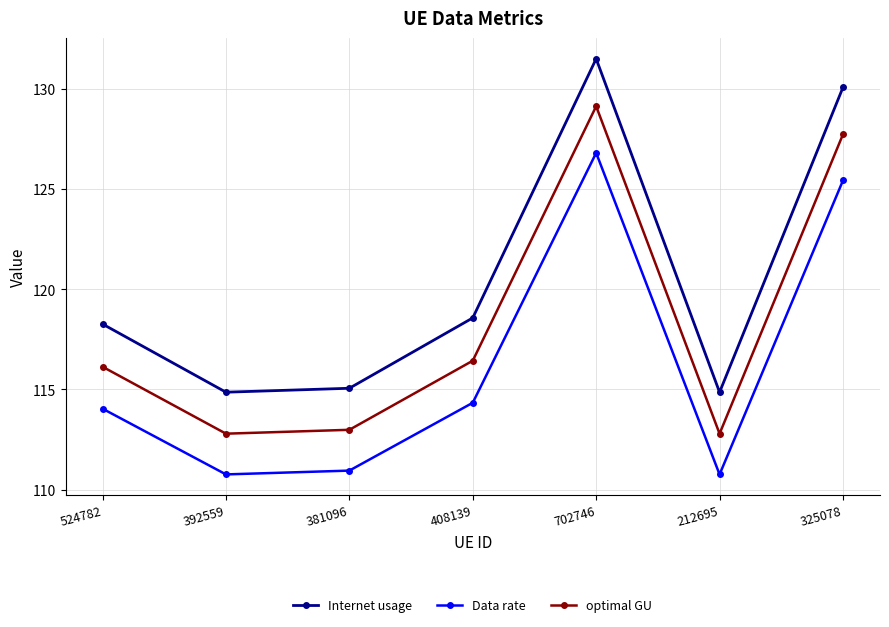

Is the value of Data rate at 381096 greater than the value of Internet usage at 408139?

No